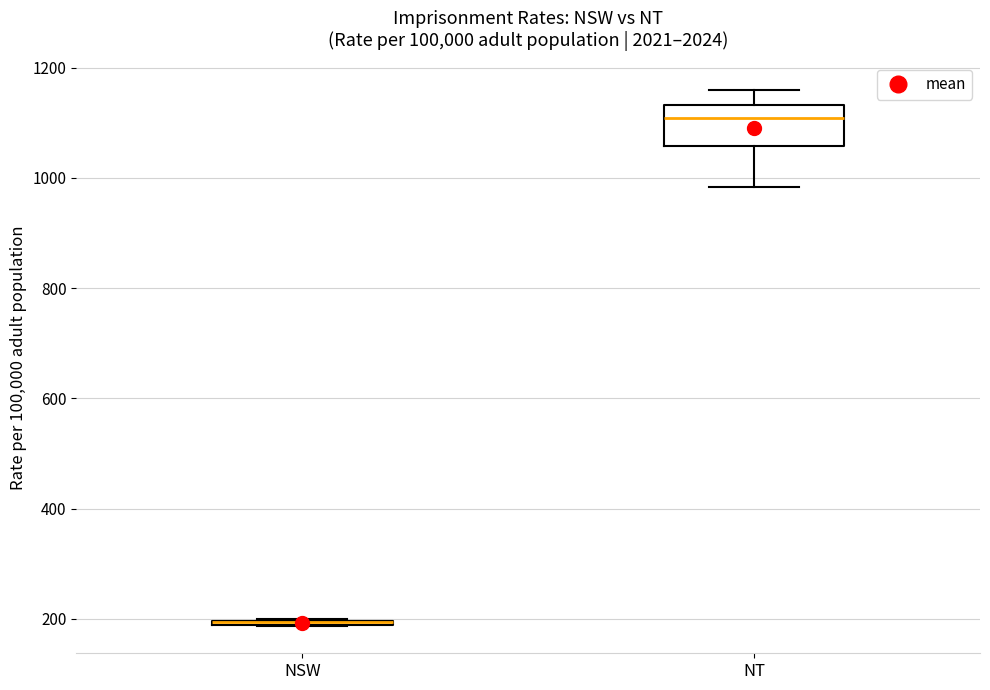

Reading left to right, transcribe this box plot: for each box, give where its median line is, the range the box spans, and where its two whiskers end, as read against the y-axis. The values are not printed on the chart, so give them approximately, as read against the axis.

NSW: box collapsed to a line at 200, whiskers 180 to 200
NT: median 1100, box 1060 to 1140, whiskers 980 to 1160